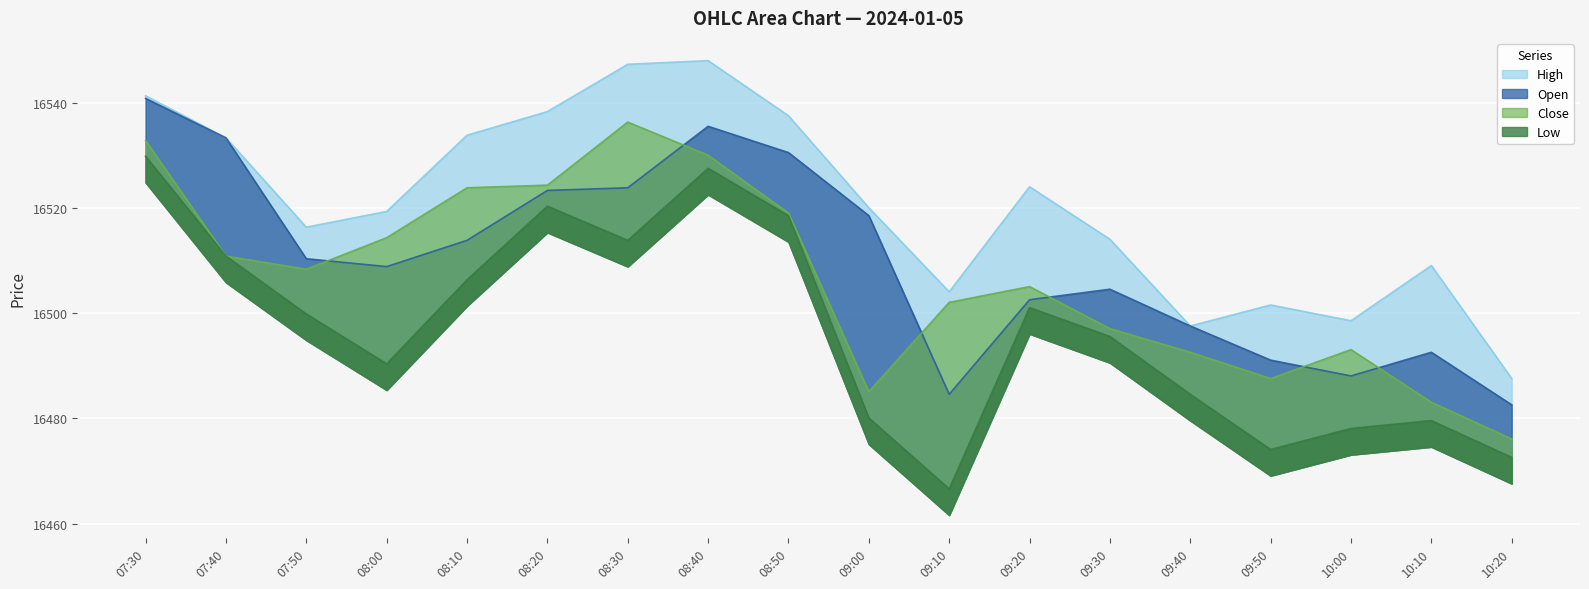

Where is the first local maximum for Open?

08:40